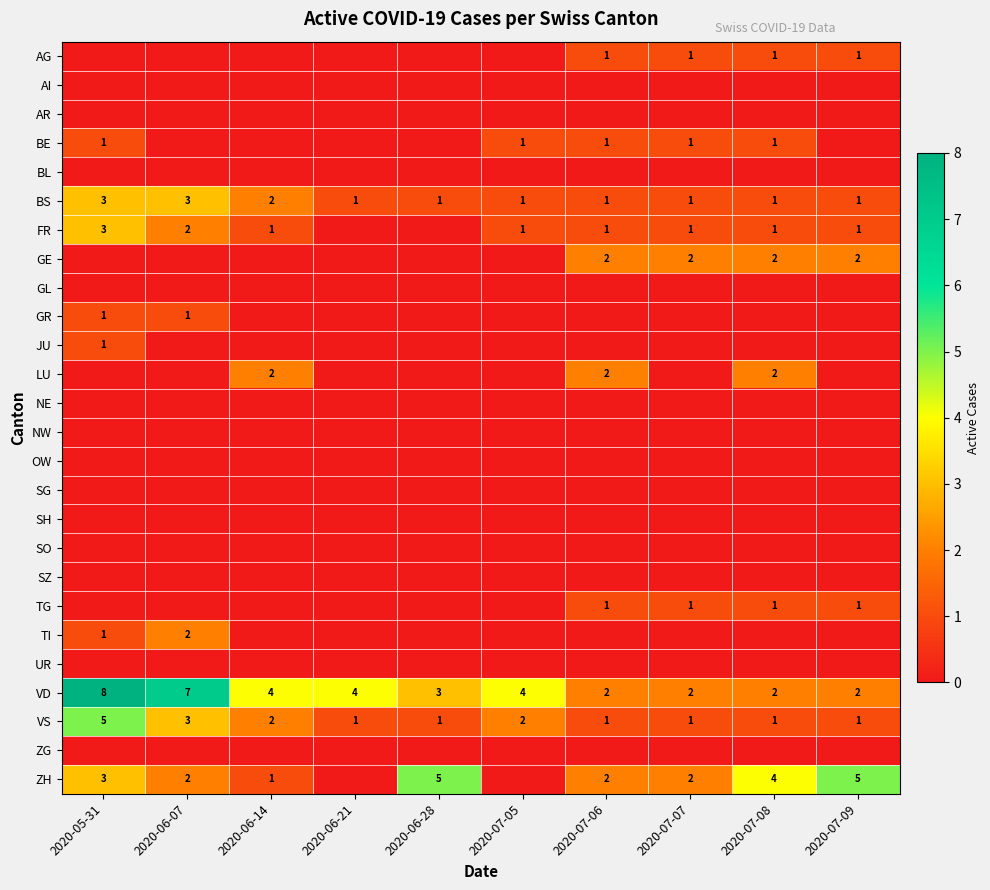

At which label does VD reach its peak?

2020-05-31